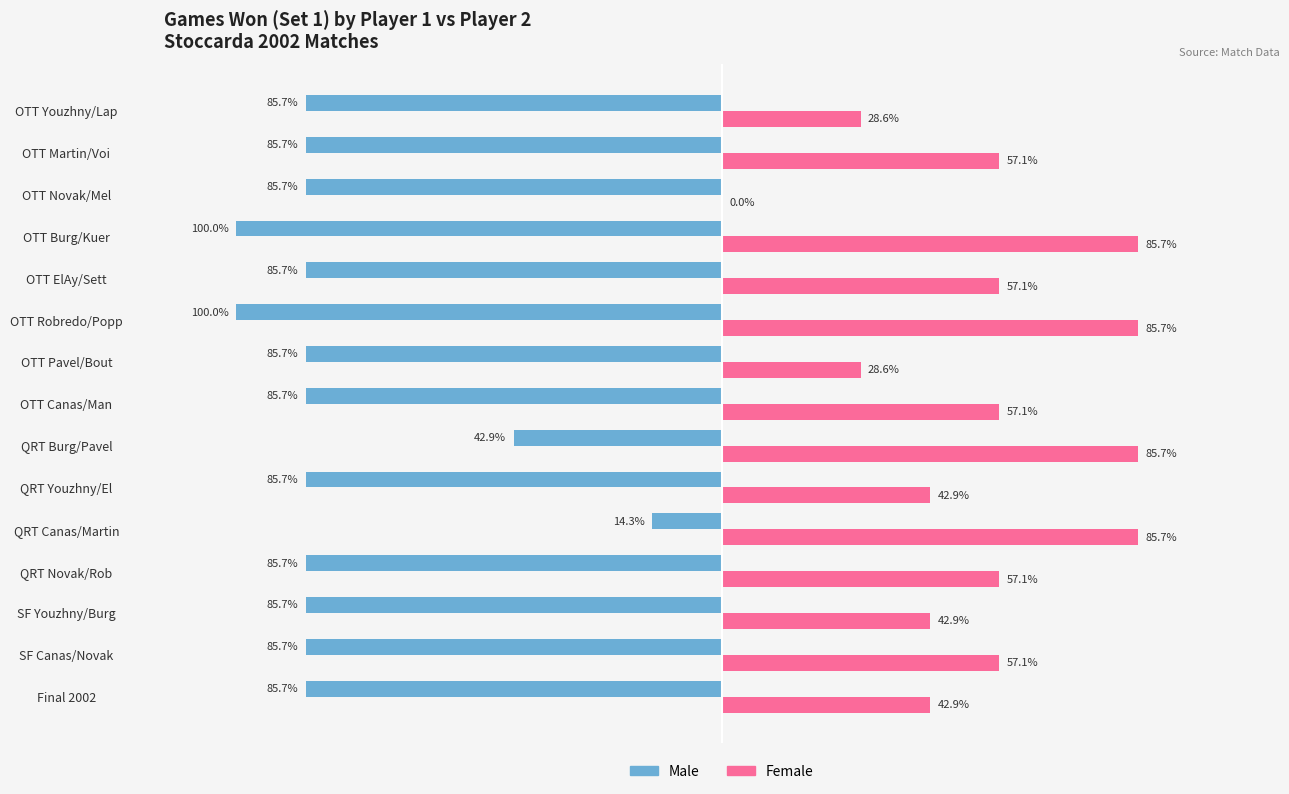

Which series has the largest total across all categories?

Female